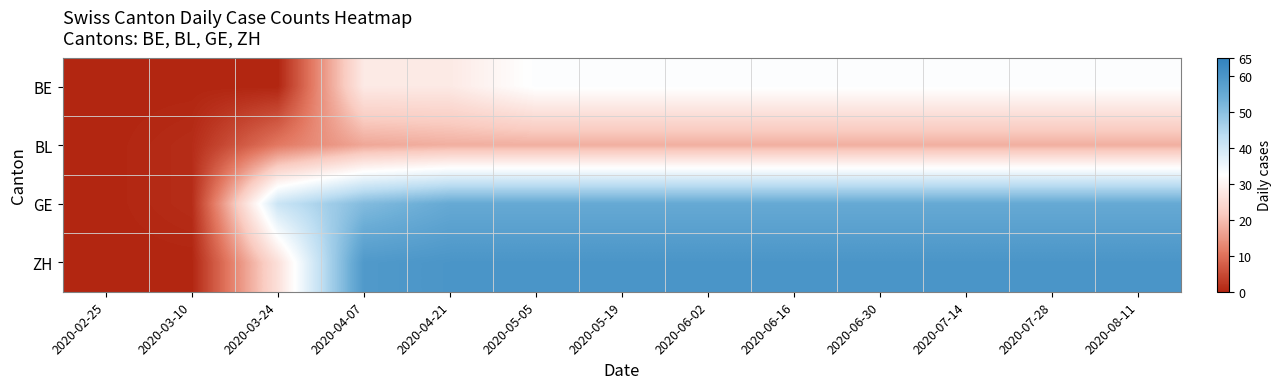

Reading left to right, what are all the values shown in this chart?

BE: 2020-02-25=0	2020-03-10=0	2020-03-24=0	2020-04-07=28	2020-04-21=28	2020-05-05=33	2020-05-19=33	2020-06-02=33	2020-06-16=33	2020-06-30=33	2020-07-14=33	2020-07-28=33	2020-08-11=33
BL: 2020-02-25=0	2020-03-10=1	2020-03-24=11	2020-04-07=17	2020-04-21=18	2020-05-05=18	2020-05-19=18	2020-06-02=18	2020-06-16=18	2020-06-30=18	2020-07-14=18	2020-07-28=18	2020-08-11=18
GE: 2020-02-25=0	2020-03-10=1	2020-03-24=41	2020-04-07=51	2020-04-21=55	2020-05-05=55	2020-05-19=55	2020-06-02=55	2020-06-16=55	2020-06-30=55	2020-07-14=55	2020-07-28=55	2020-08-11=55
ZH: 2020-02-25=0	2020-03-10=0	2020-03-24=26	2020-04-07=59	2020-04-21=60	2020-05-05=60	2020-05-19=60	2020-06-02=60	2020-06-16=60	2020-06-30=60	2020-07-14=60	2020-07-28=60	2020-08-11=60